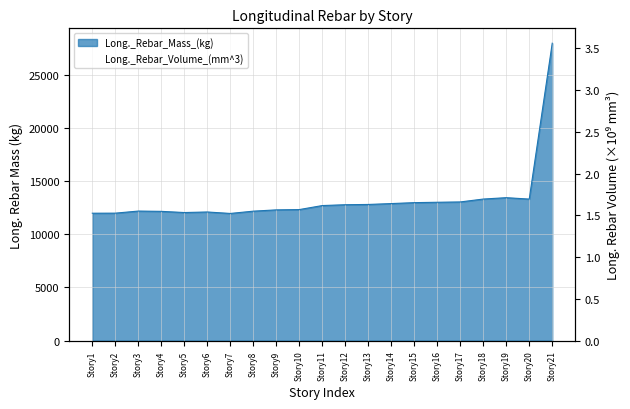

Where does the data first go above 12694?

Story11